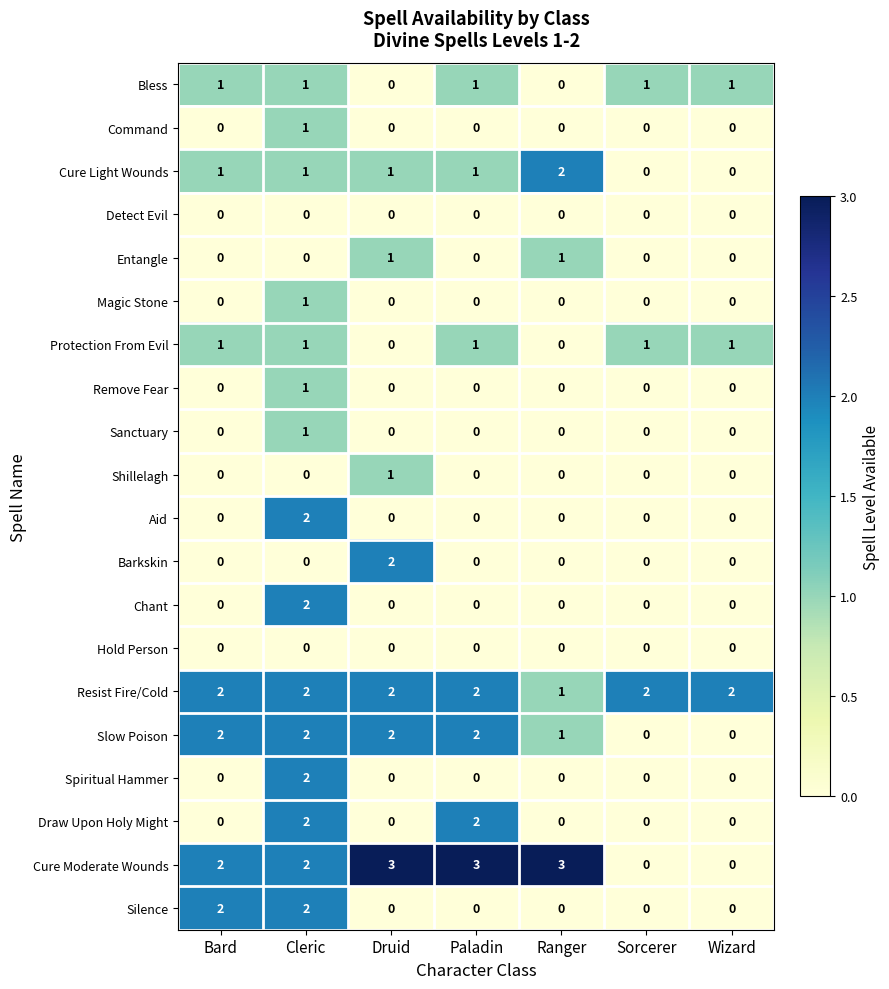

Is the value of Bless at Sorcerer greater than the value of Hold Person at Paladin?

Yes